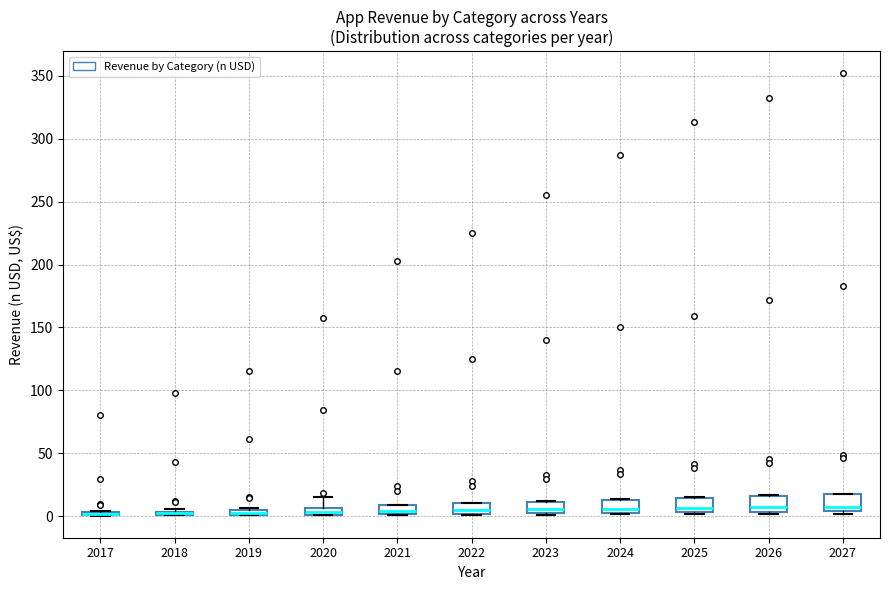

Where is the lower edge of the box at x = 2019 on the y-axis? The values are not printed on the chart, so give them approximately, as read against the axis.

0